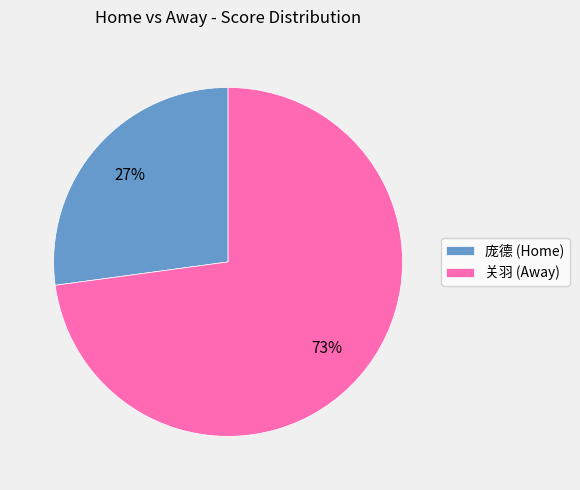

What is the ratio of the value at 庞德 to the value at 关羽?

0.4